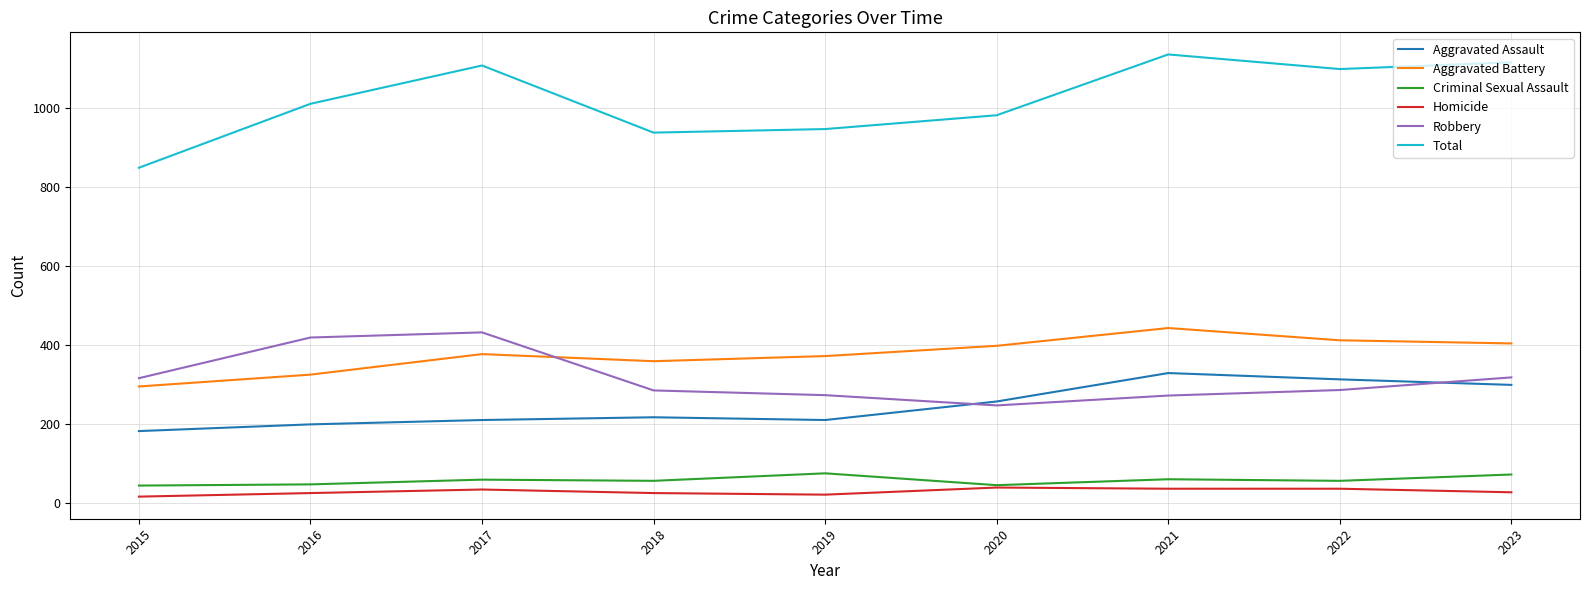

Which series has the widest spread of values?

Total